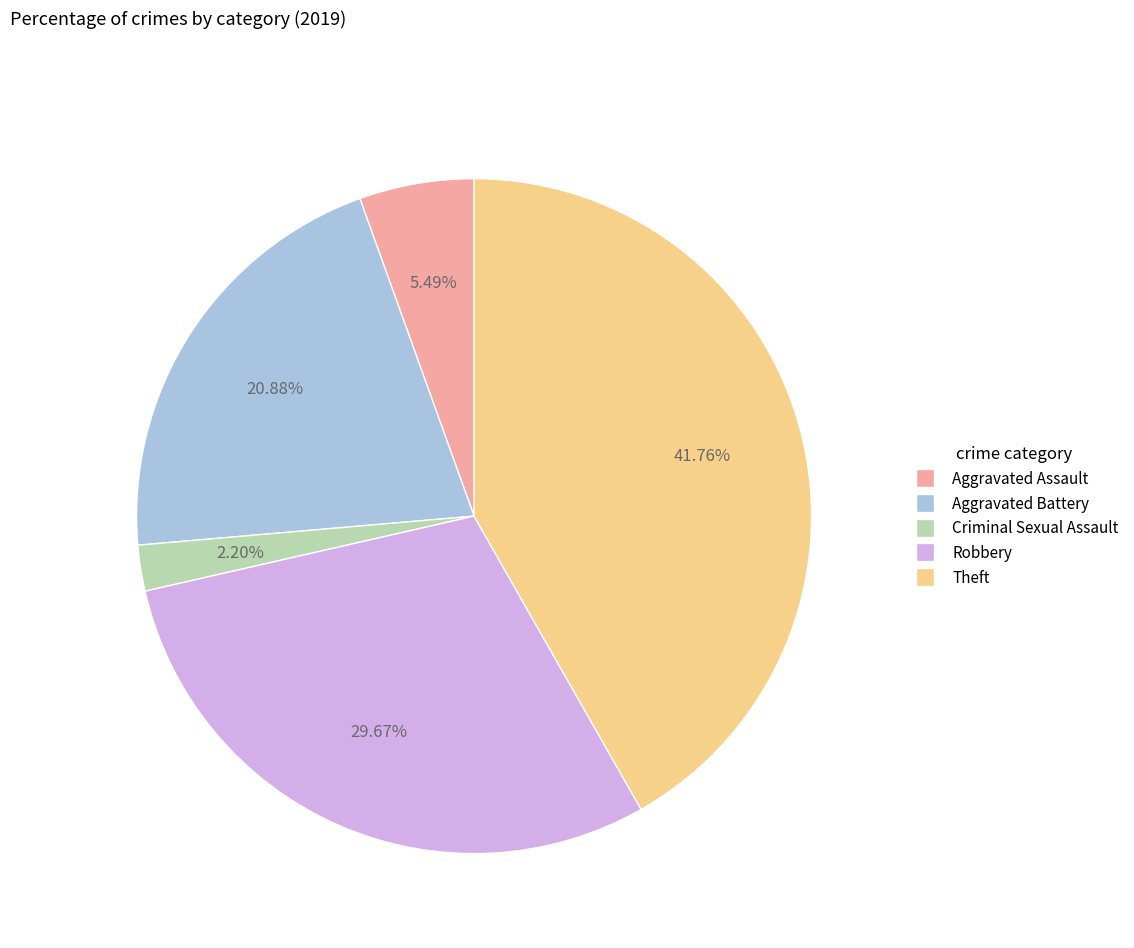

Approximately how many times larger is the value at Aggravated Battery compared to Robbery?

0.7